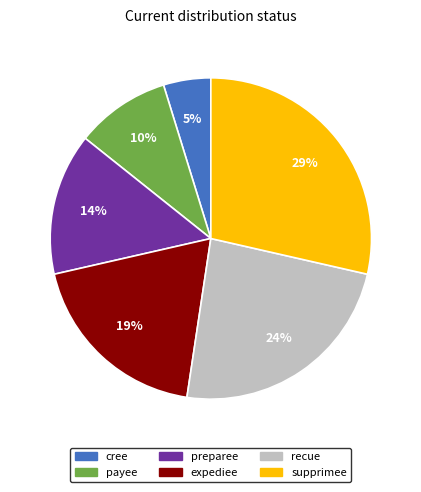

True or false: supprimee accounts for 29% of the total.

True